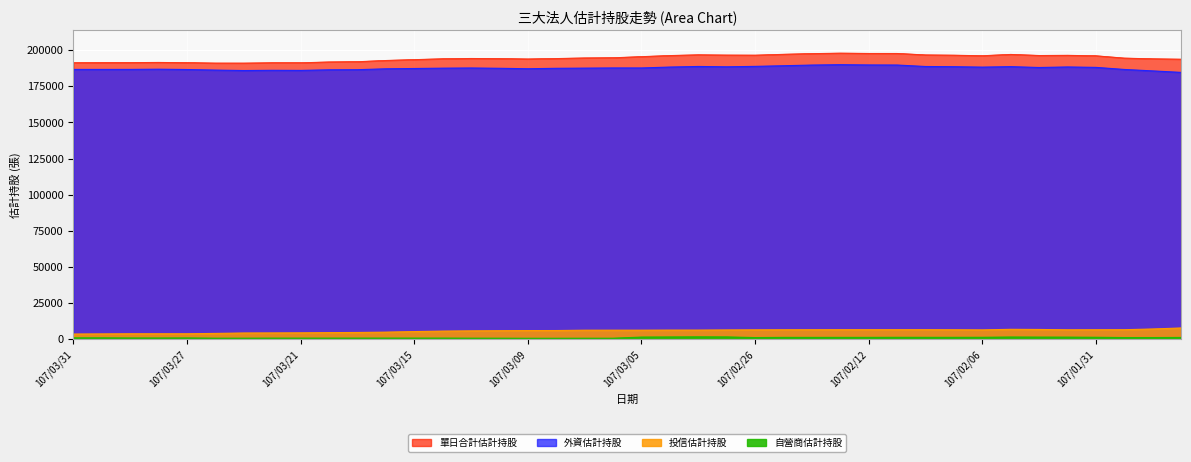

At which category does the chart reach its minimum across all series?

107/03/09